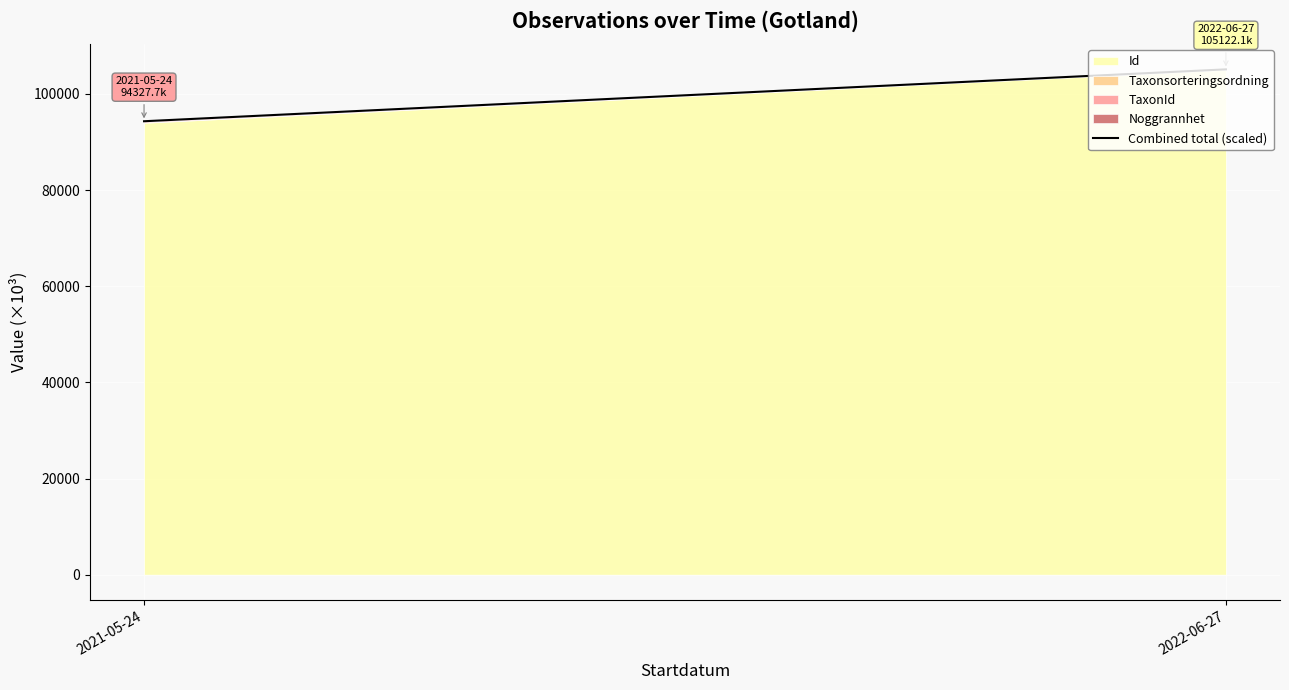

What is the sum of the values at 2021-05-24 and 2022-06-27?

199449.8